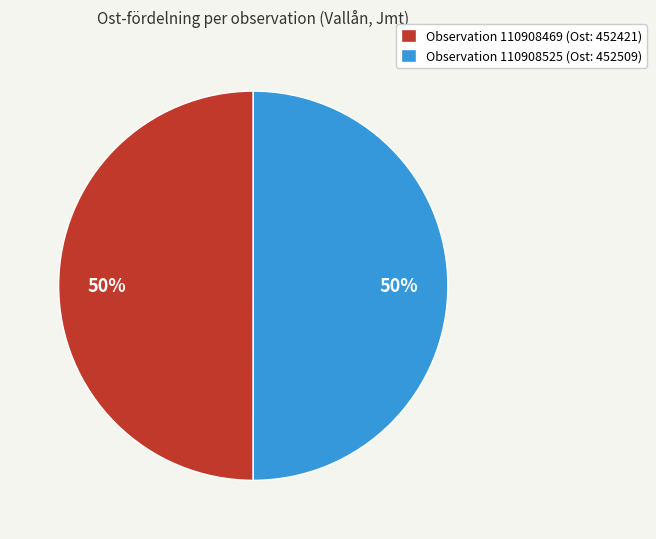

To the nearest percent, what portion does Observation 110908525 (Ost: 452509) represent?

50%